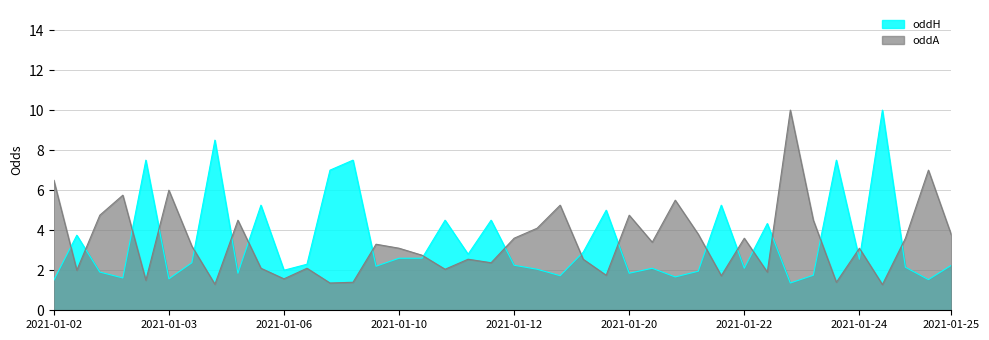

At which label is oddH closest to 5?

2021-01-19